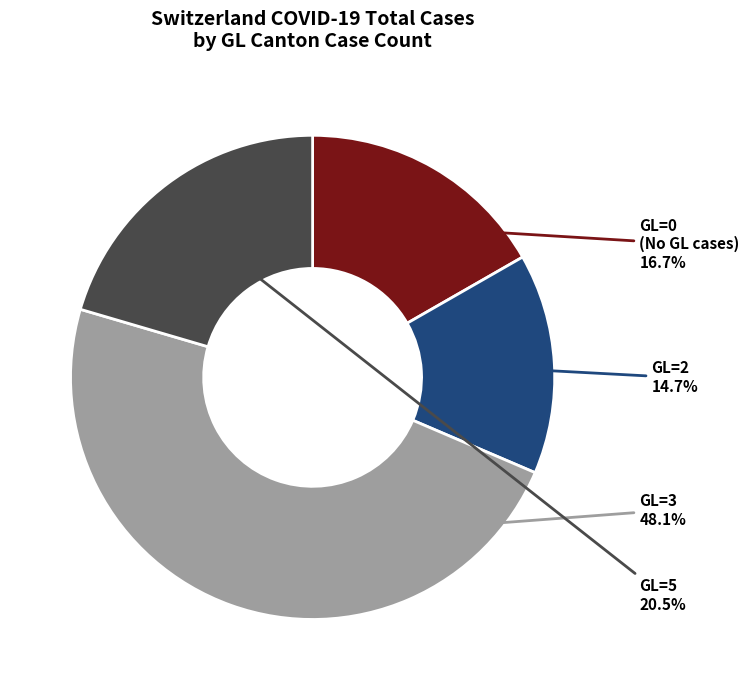

What is the total percentage of GL=3 and GL=2?

62.8%